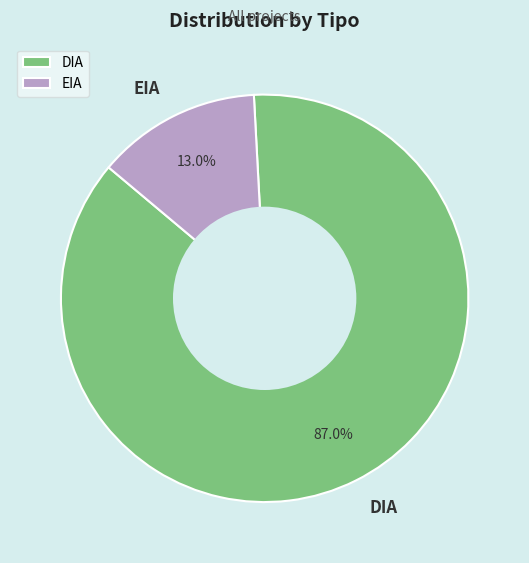

Is it true that DIA is 96% of the pie?

False